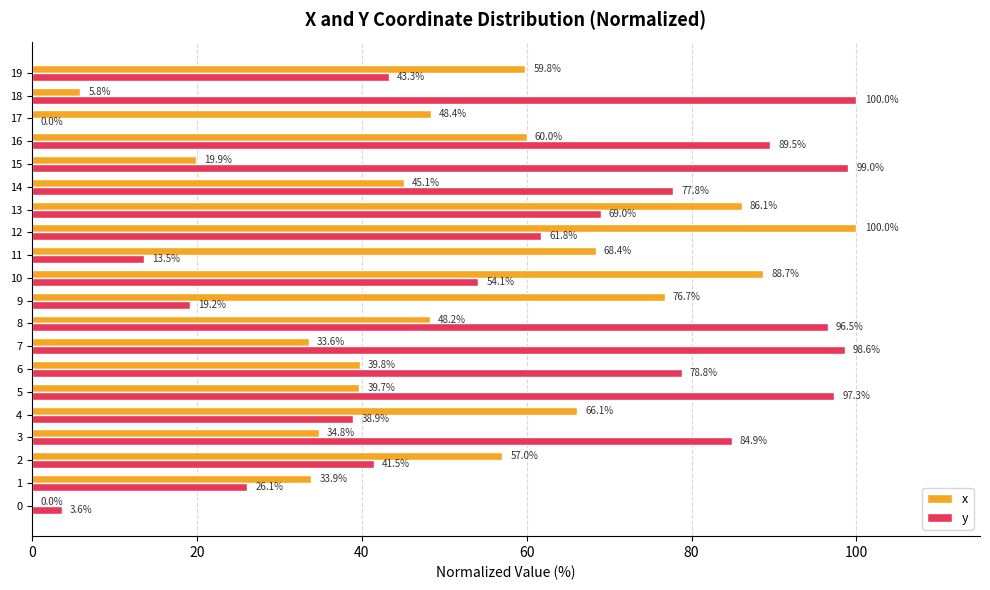

Is the value of y at 8 greater than the value of x at 11?

Yes